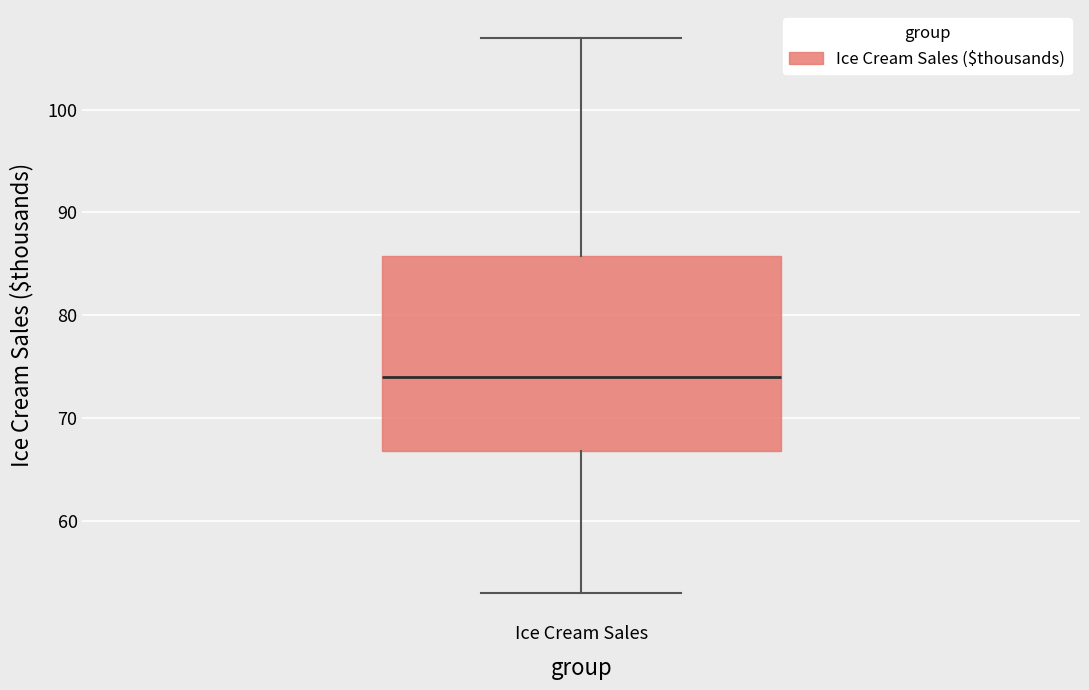

Read this box plot against the y-axis: the position of the median line, the range covered by the box, and the ends of both whiskers. The values are not printed on the chart, so give them approximately, as read against the axis.

median 74, box 67 to 86, whiskers 53 to 107